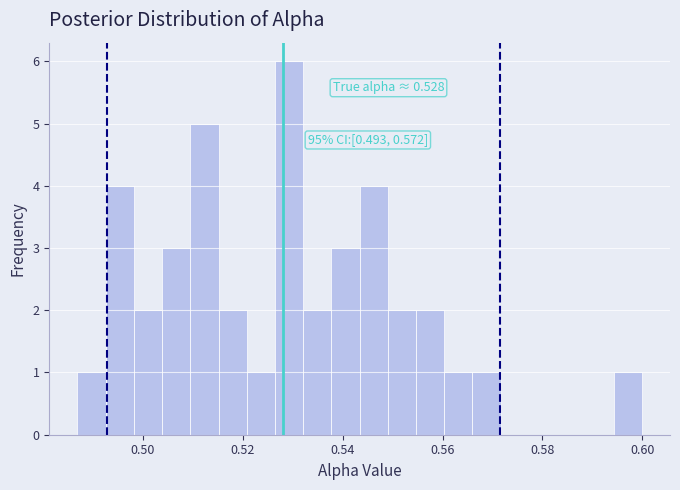

Around what value on the x-axis is the tallest bar? Give the approximate position of its centre, as read against the axis.

0.530